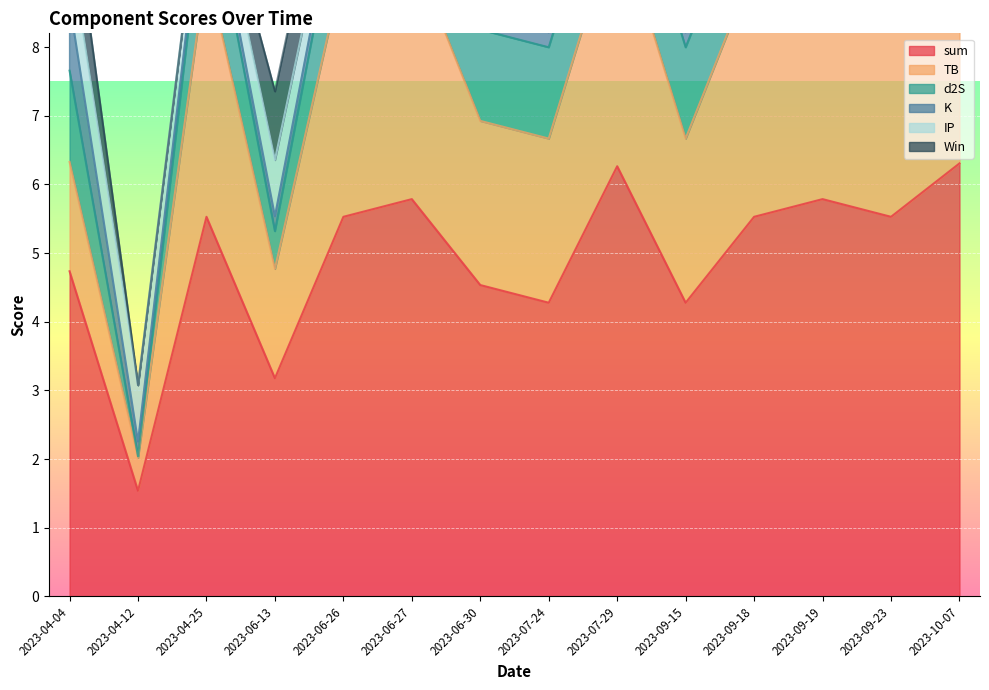

At which label is sum closest to 3?

2023-06-13